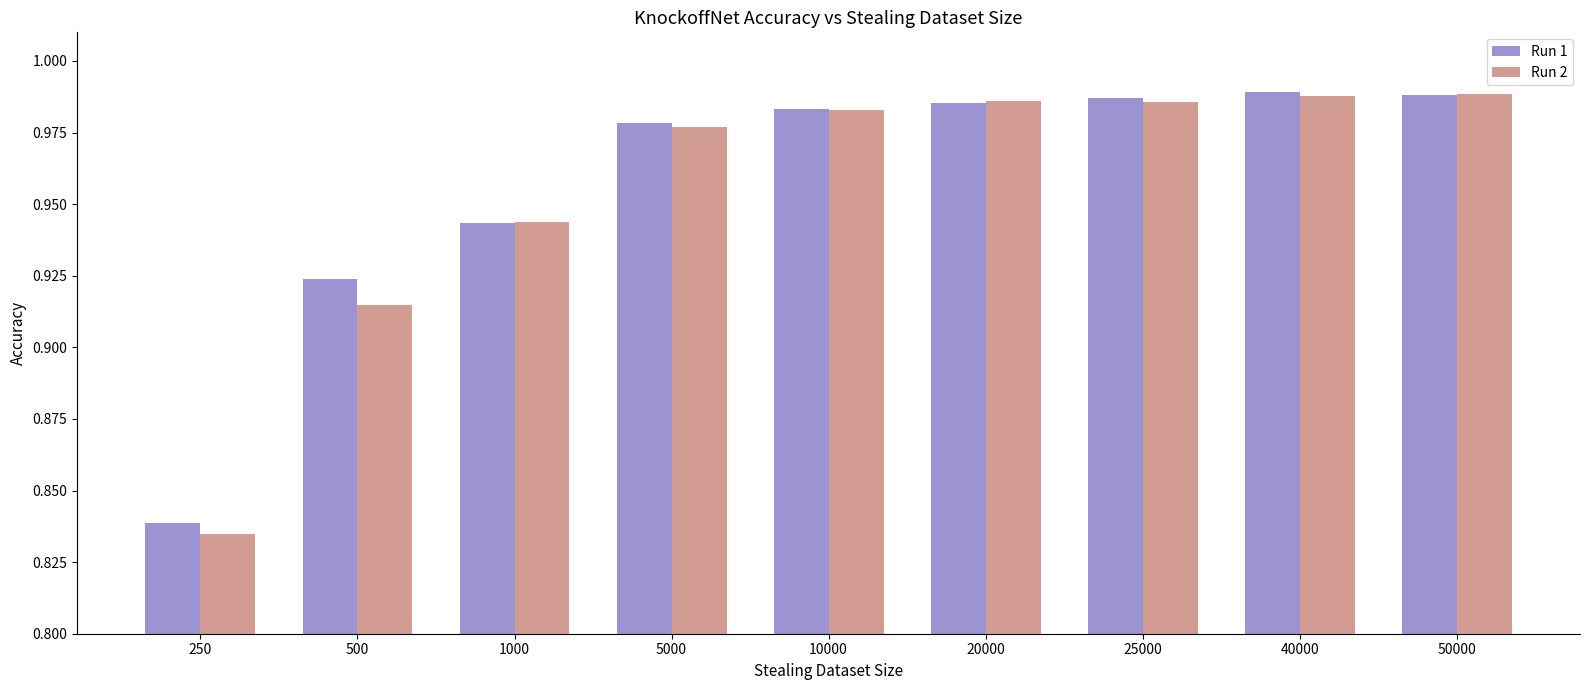

Count the number of data series in this chart.

2